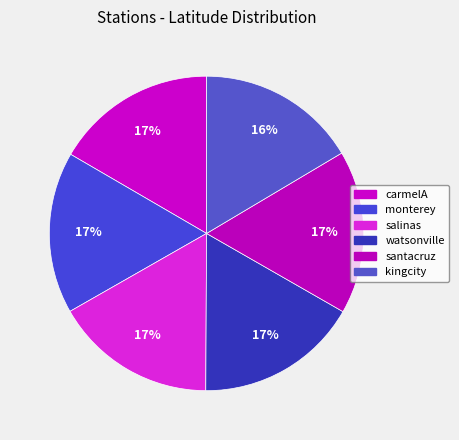

What percentage do carmelA and santacruz together represent?

33.4%